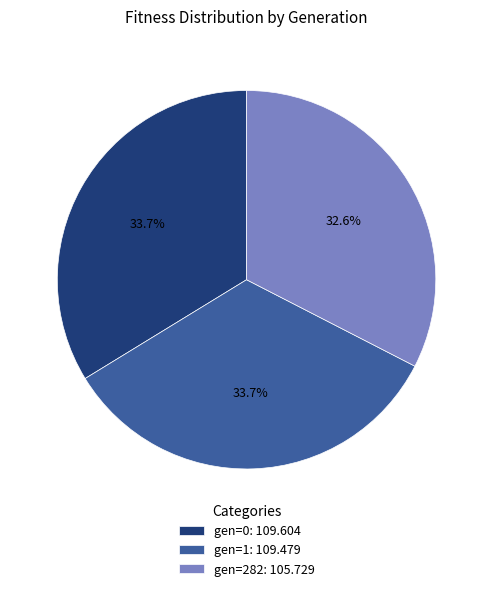

What percentage is the gen=0 slice, to the nearest percent?

34%